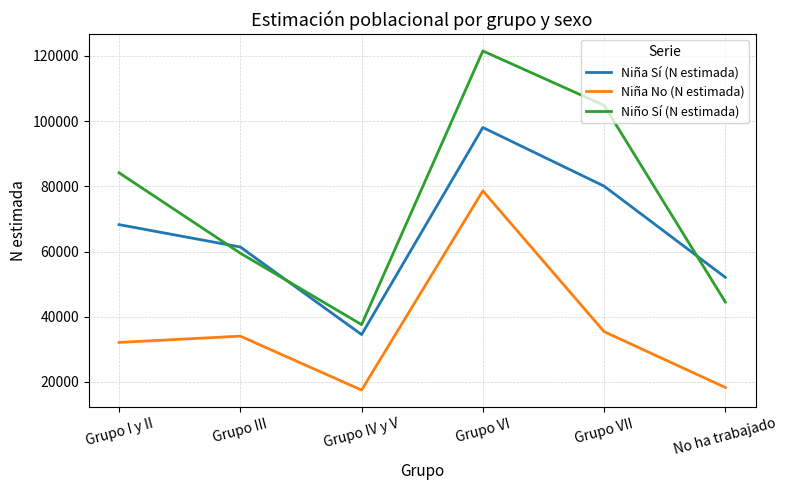

True or false: Niña No (N estimada) has a value of 21958 at Grupo III.

False